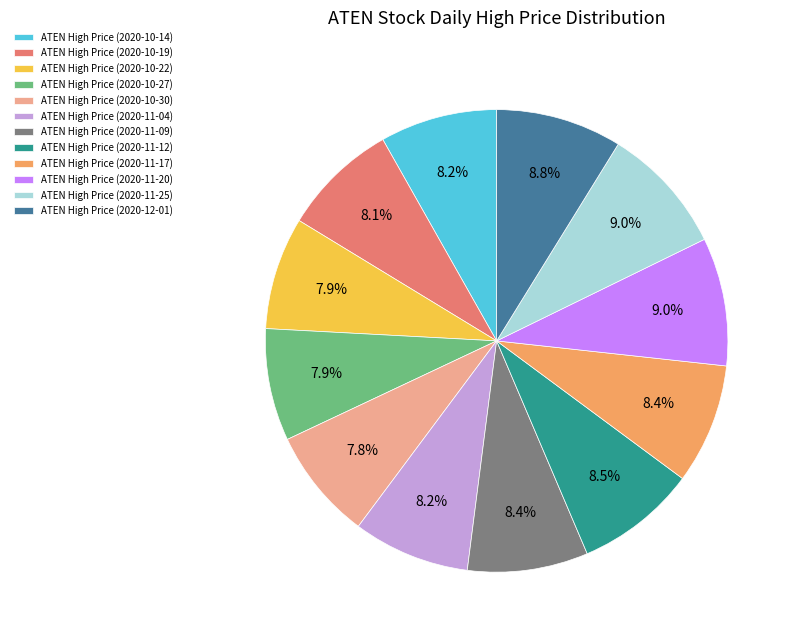

Which has a higher value, ATEN High Price (2020-10-27) or ATEN High Price (2020-12-01)?

ATEN High Price (2020-12-01)